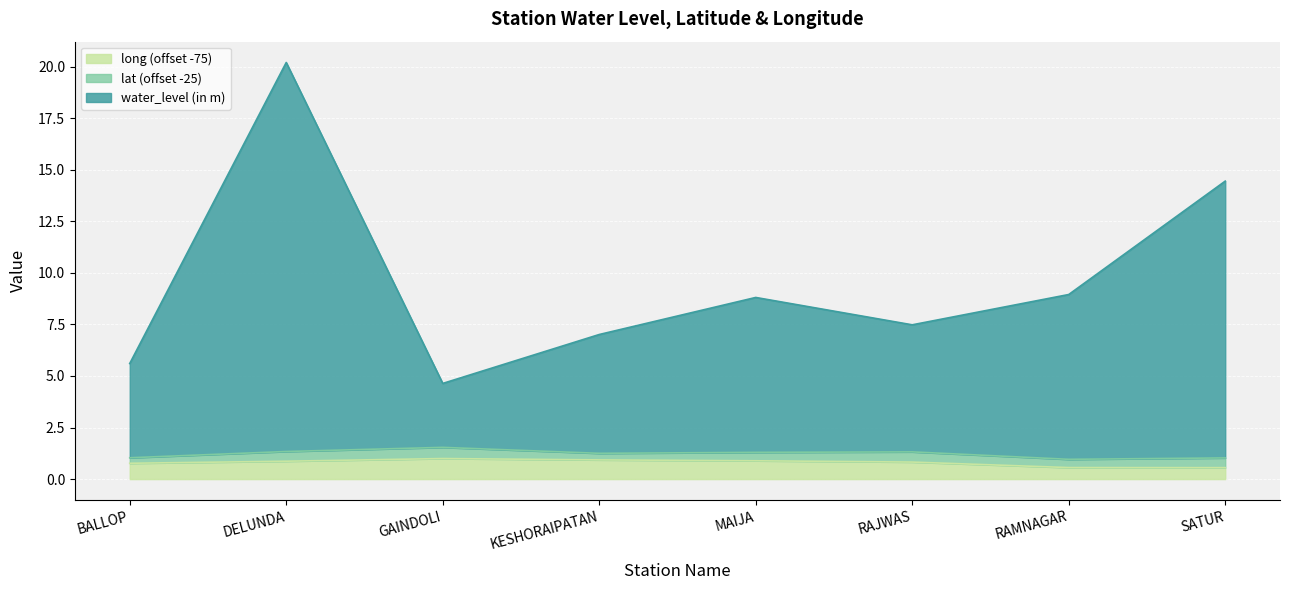

True or false: water_level (in m) and long intersect in this chart.

False